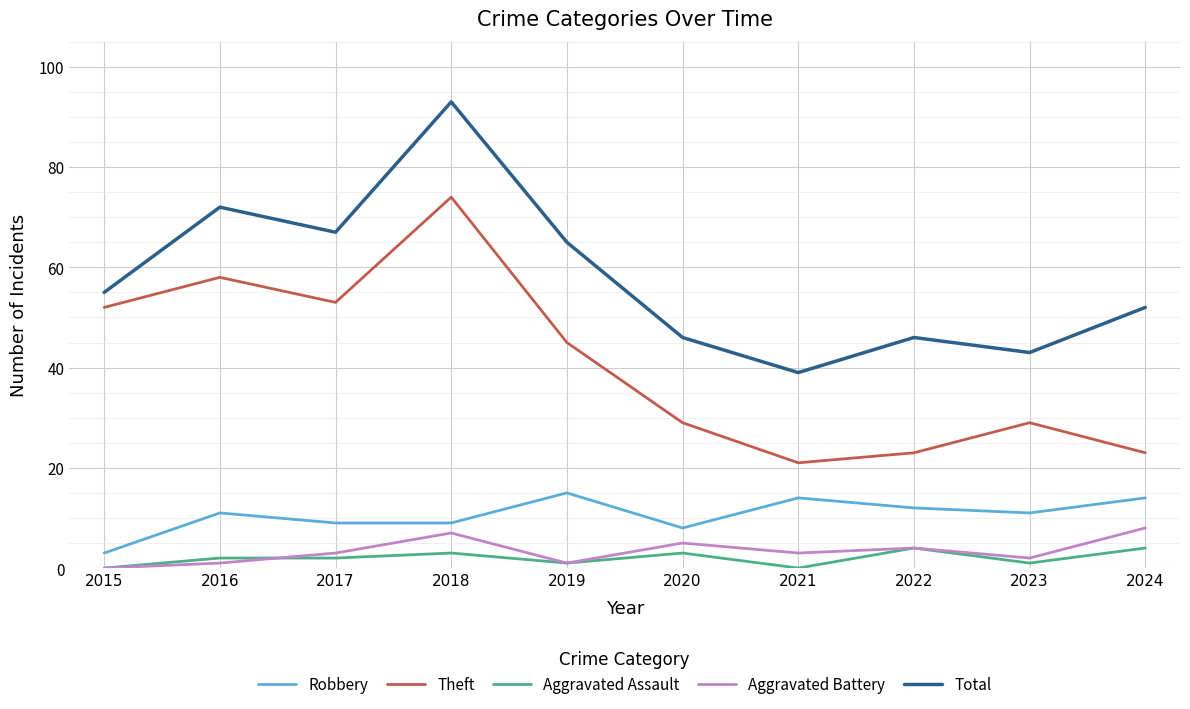

What is the spread (max minus min) of values at 2020?

43